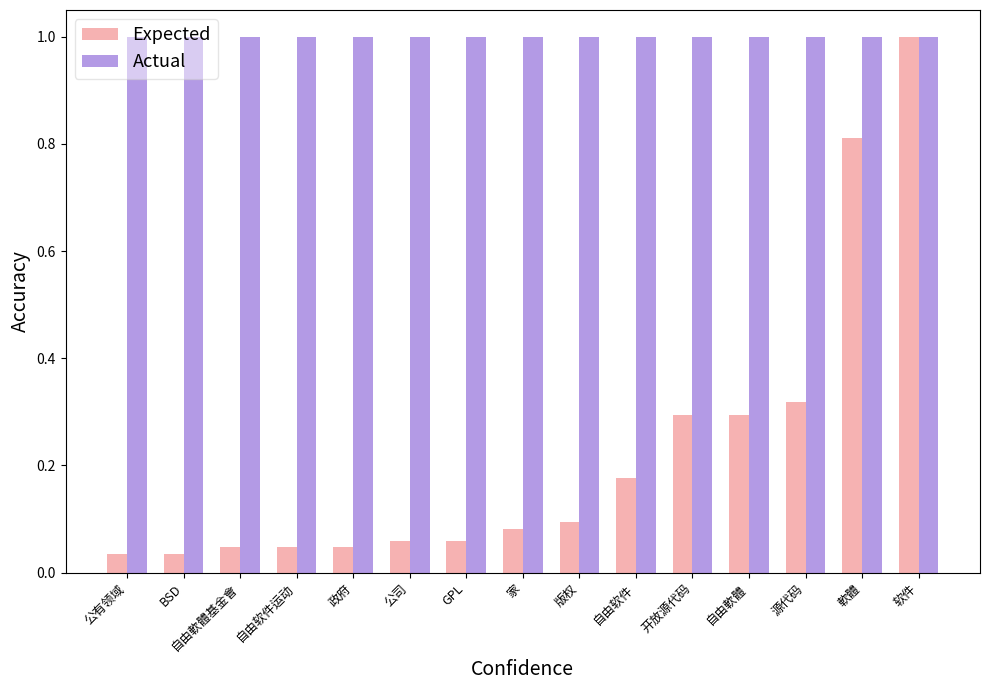

What are all the series names shown in the legend?

Expected, Actual